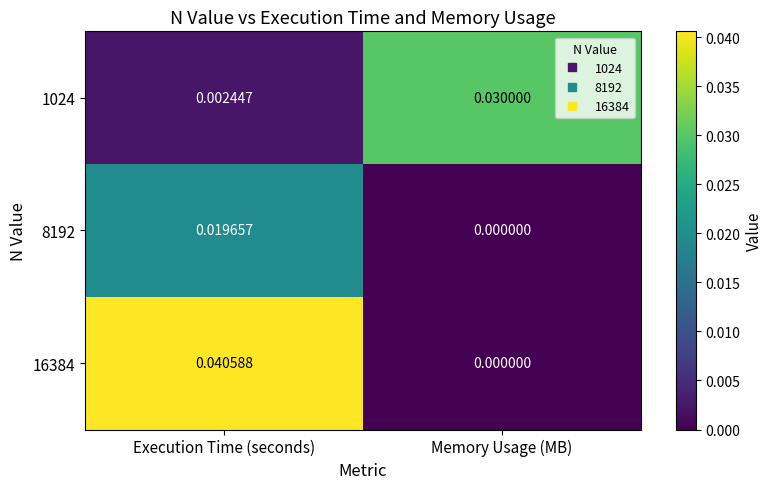

Which category has the lowest value across all series?

Memory Usage (MB)